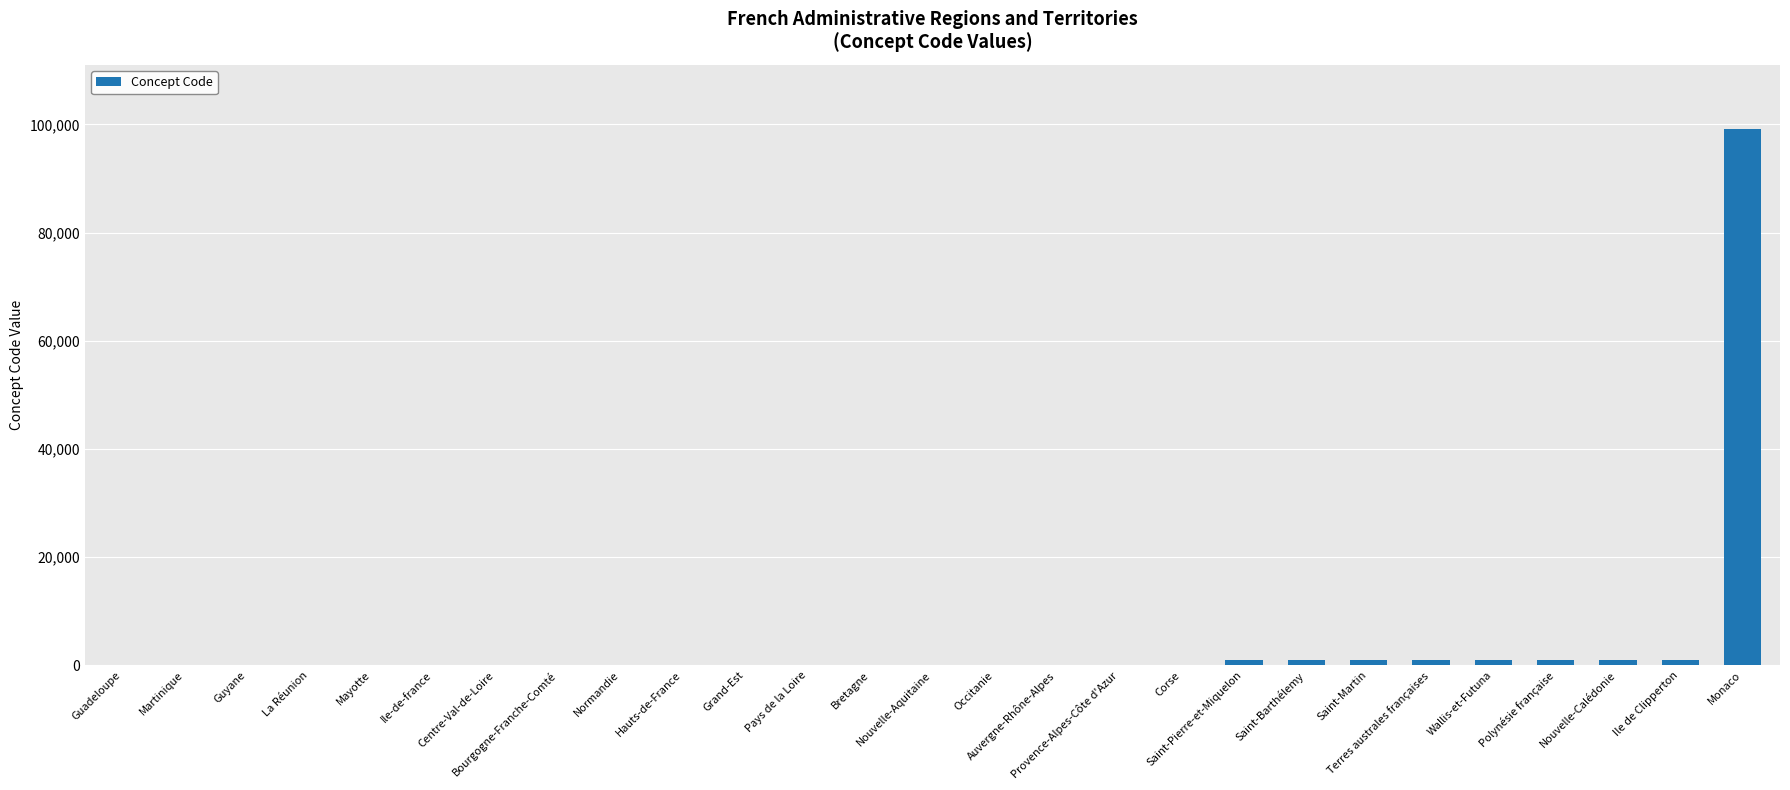

What is the sum of all values?

107711